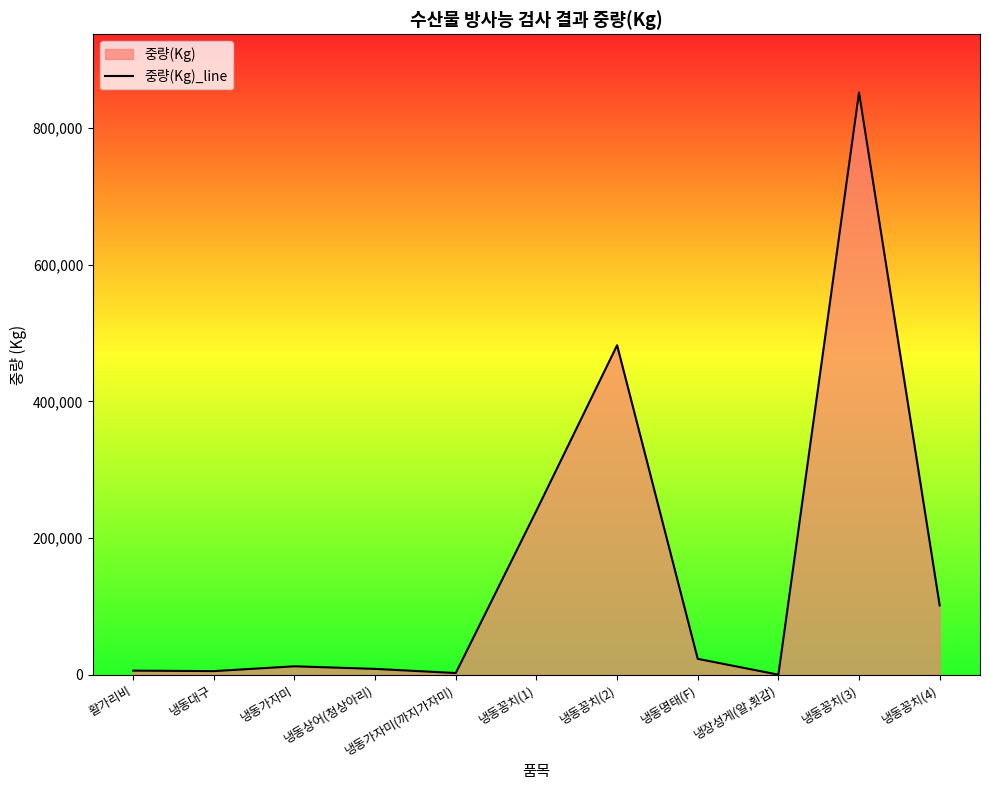

Which has a higher value, 냉동상어(청상아리) or 냉동꽁치(1)?

냉동꽁치(1)